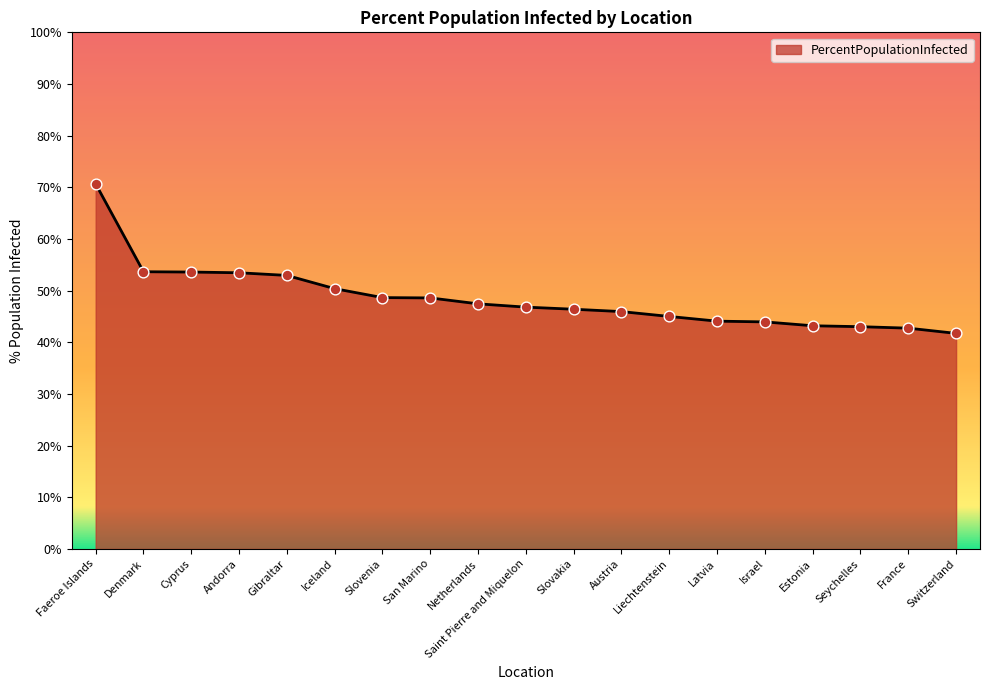

Approximately how many times larger is the value at Austria compared to Estonia?

1.1